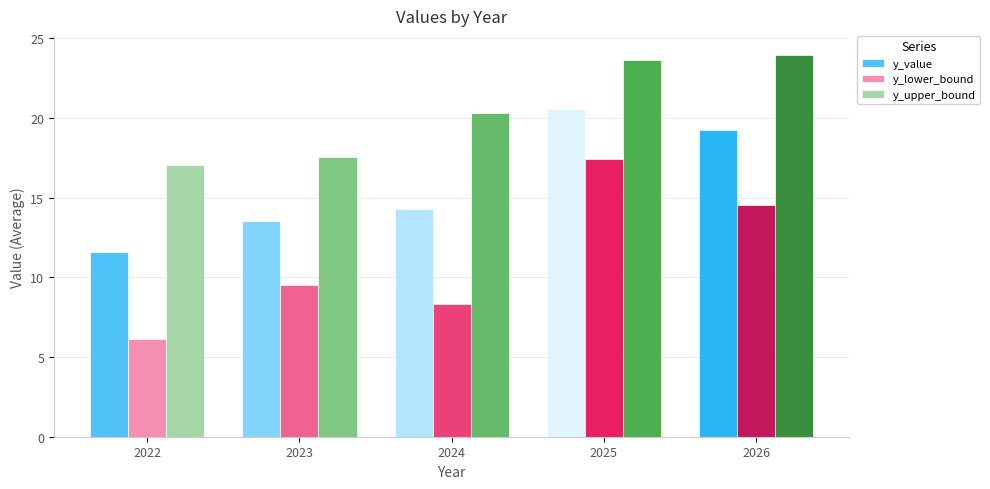

What is the spread (max minus min) of values at 2023?

8.0